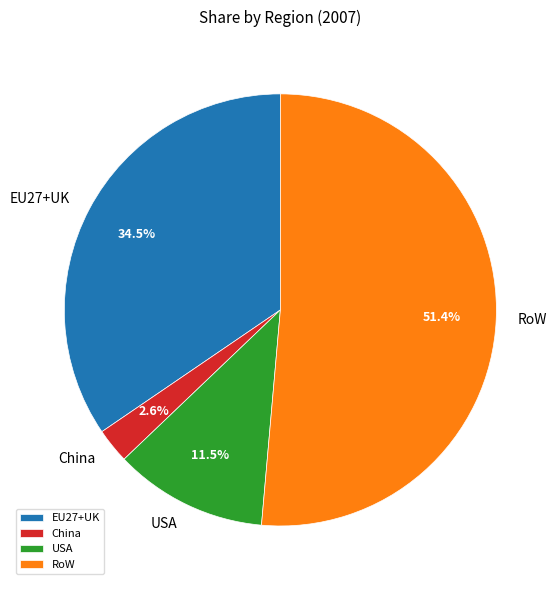

What percentage is NOT represented by China?

97.4%